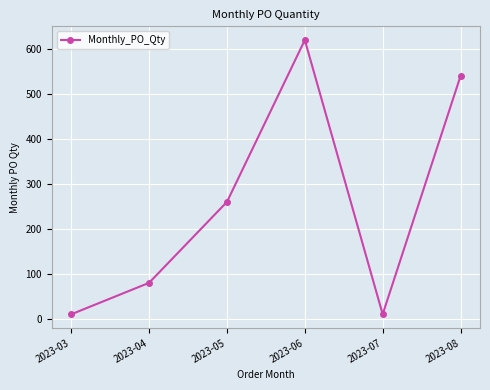

Where is the data nearest to the value 315?

2023-05